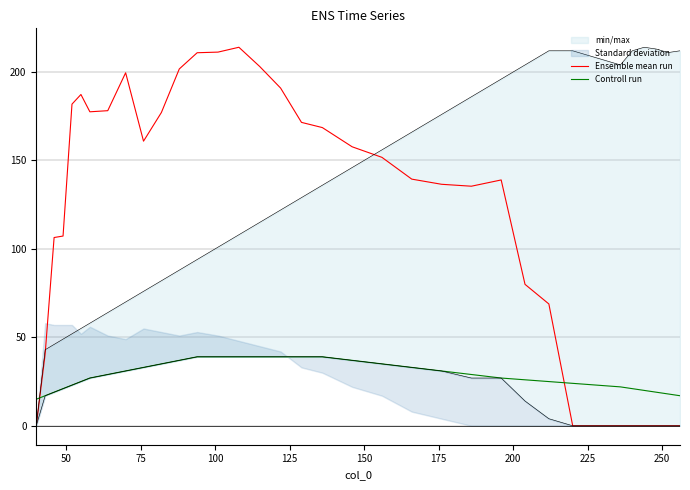

Reading left to right, what are all the values shown in this chart?

Ensemble mean run: 0.0	40.7	106.4	107.3	181.8	187.3	177.5	178.1	199.6	160.9	177.1	201.7	210.9	211.3	214.0	203.1	190.9	171.5	168.6	157.7	151.8	139.5	136.5	135.4	139.0	80.0	68.9	0.0	0.0	0.0	0.0	0.0	0.0	0.0	0.0
Controll run: 15.0	17.0	19.0	21.0	23.0	25.0	27.0	29.0	31.0	33.0	35.0	37.0	39.0	39.0	39.0	39.0	39.0	39.0	39.0	37.0	35.0	33.0	31.0	29.0	27.0	26.0	25.0	24.0	23.0	22.0	21.0	20.0	19.0	18.0	17.0